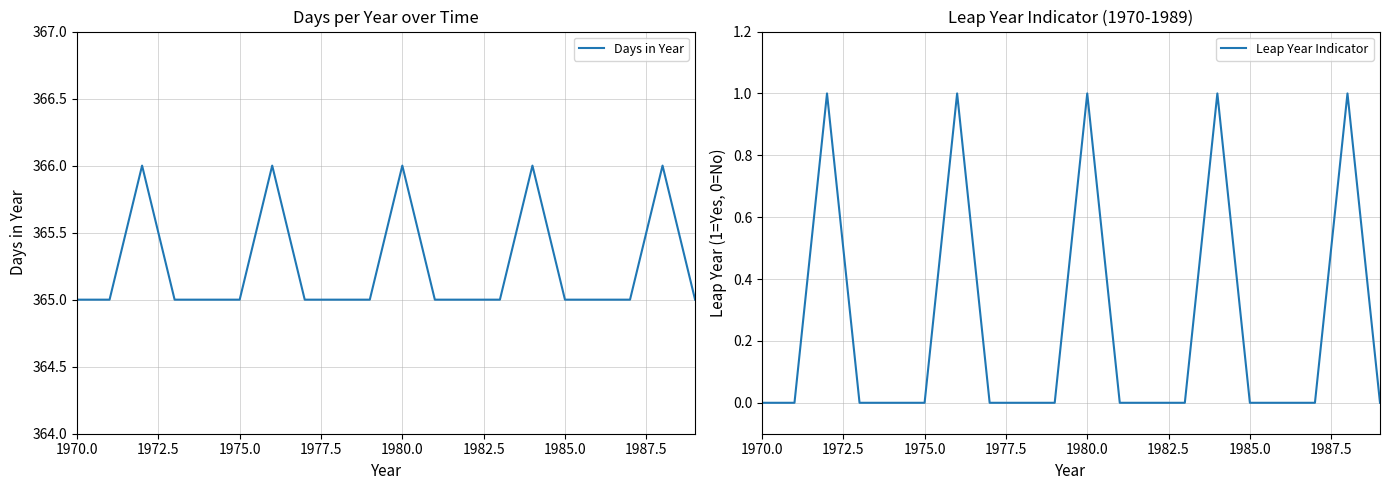

How many categories are shown in the chart?

20